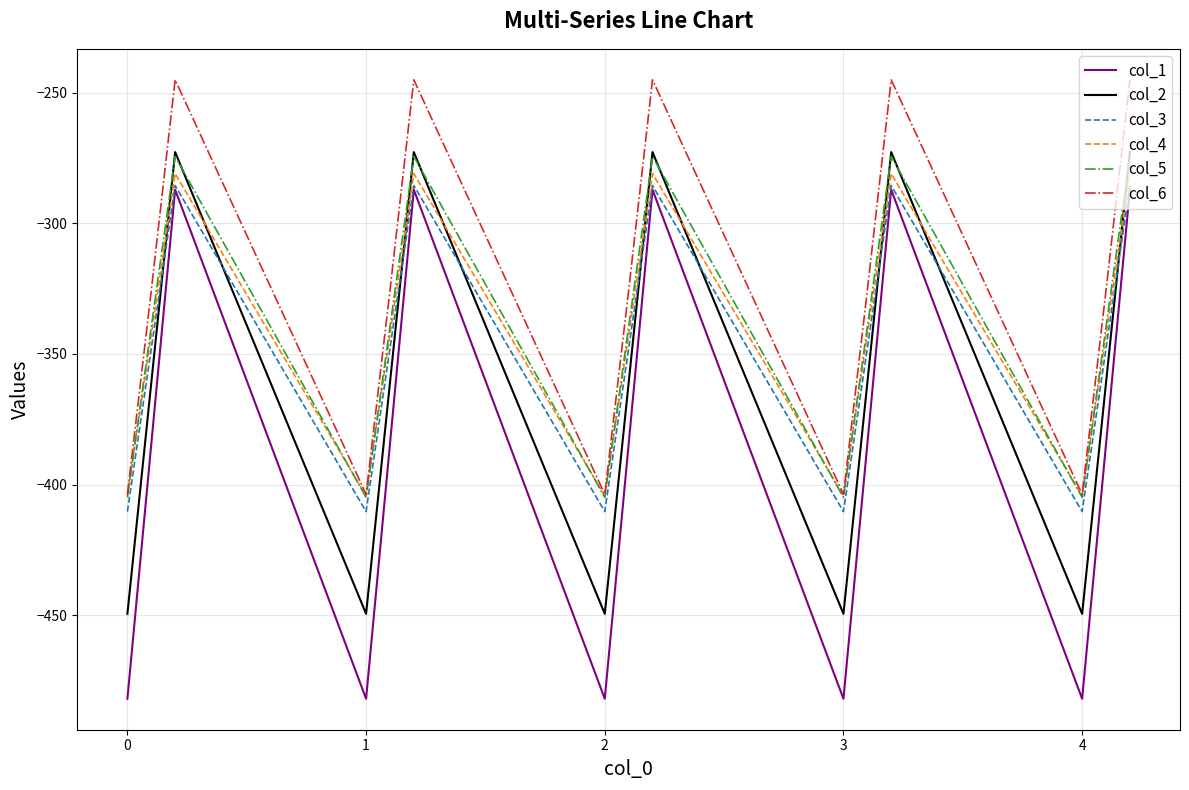

What is the minimum value for col_1?

-482.0